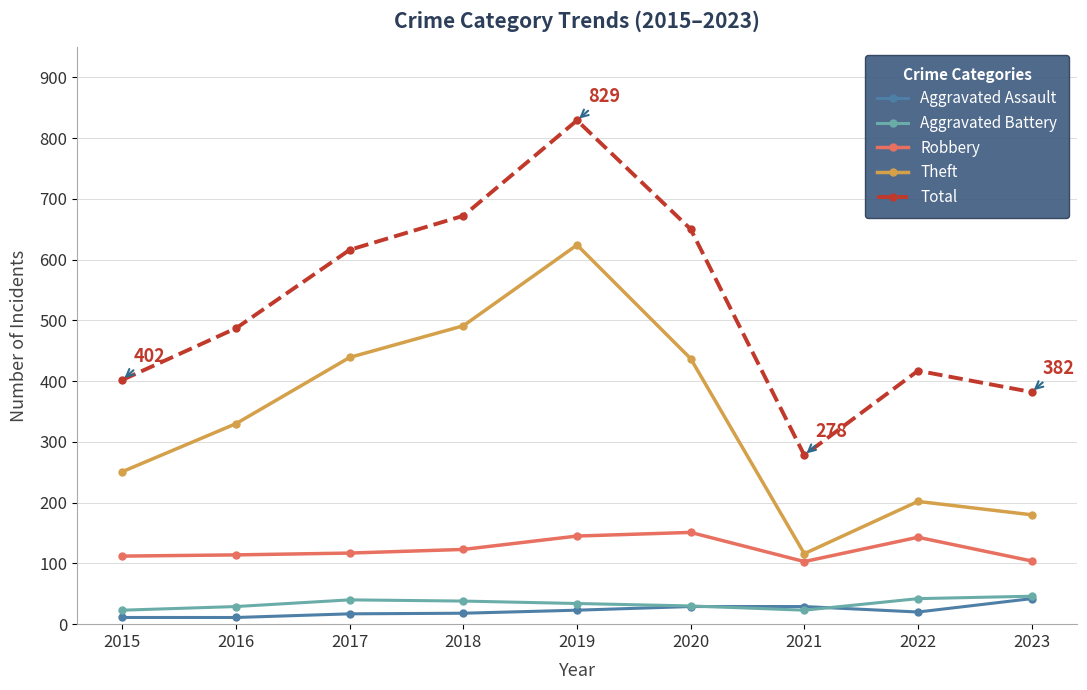

What is the difference between the maximum and second lowest values in the Aggravated Battery series?

23